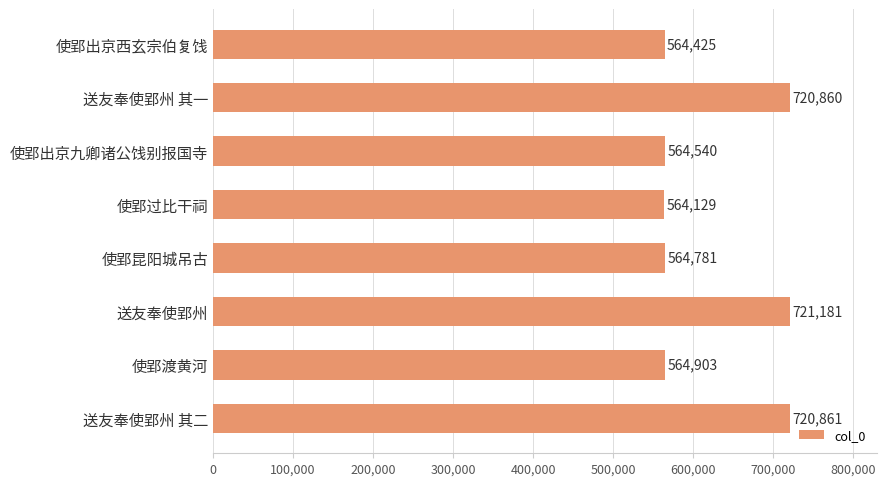

Reading bottom to top, extract all data points from this chart.

720861	564903	721181	564781	564129	564540	720860	564425